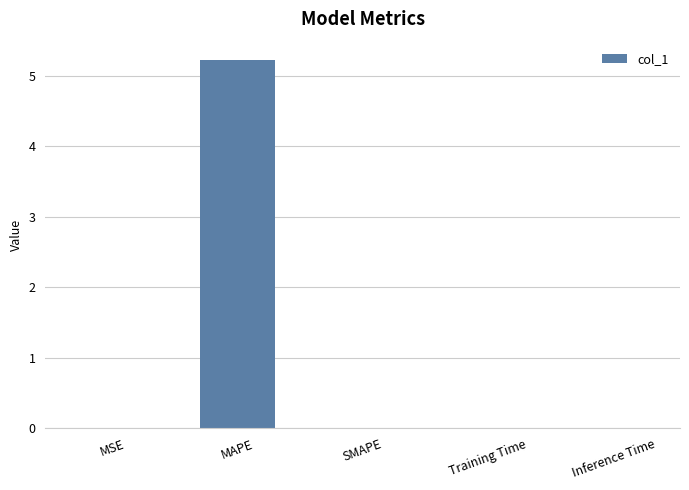

True or false: the data shows 0.0 at Training Time.

True